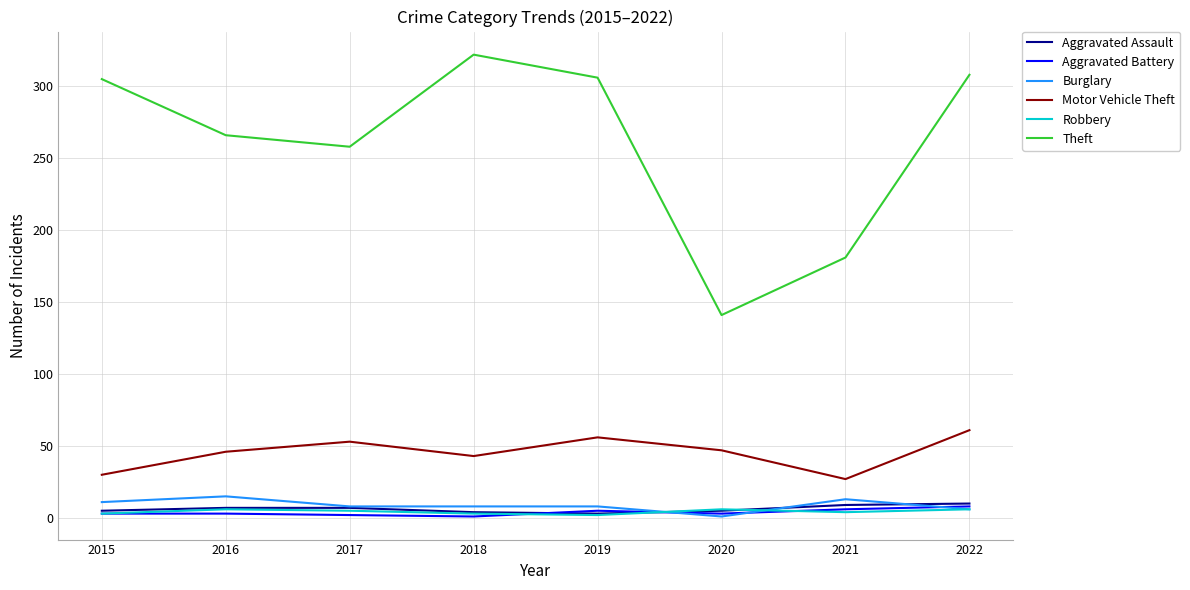

What is the maximum value shown in the chart?

322